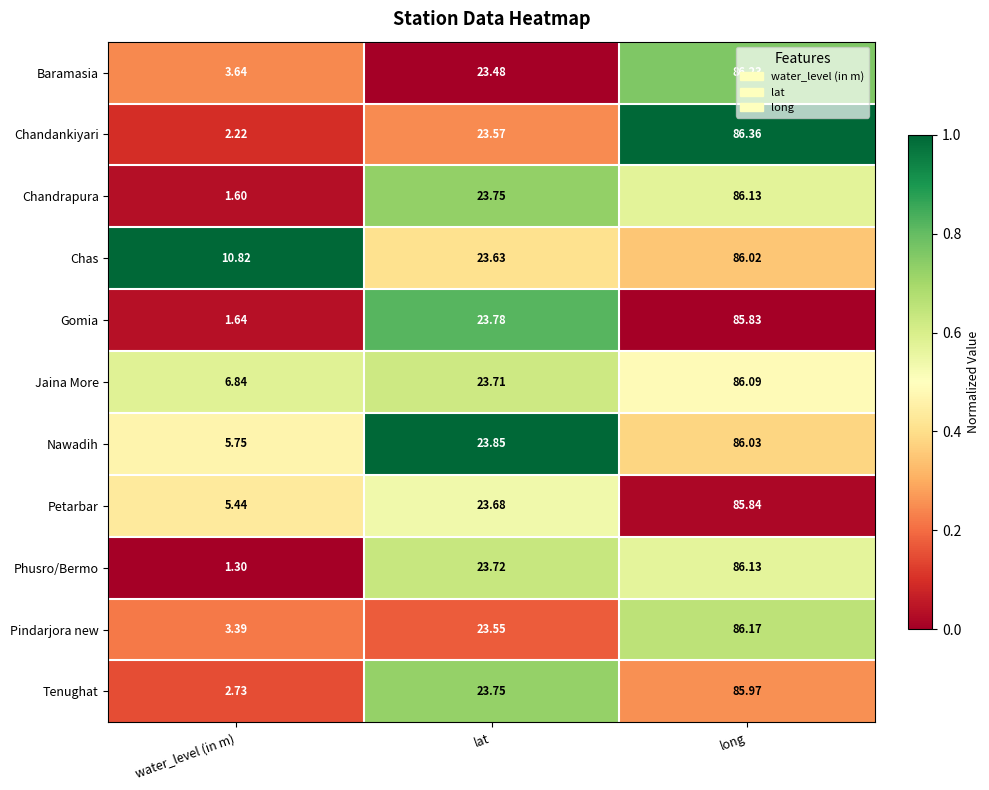

Rank the series at water_level (in m) from lowest to highest value.

Phusro/Bermo, Chandrapura, Gomia, Chandankiyari, Tenughat, Pindarjora new, Baramasia, Petarbar, Nawadih, Jaina More, Chas